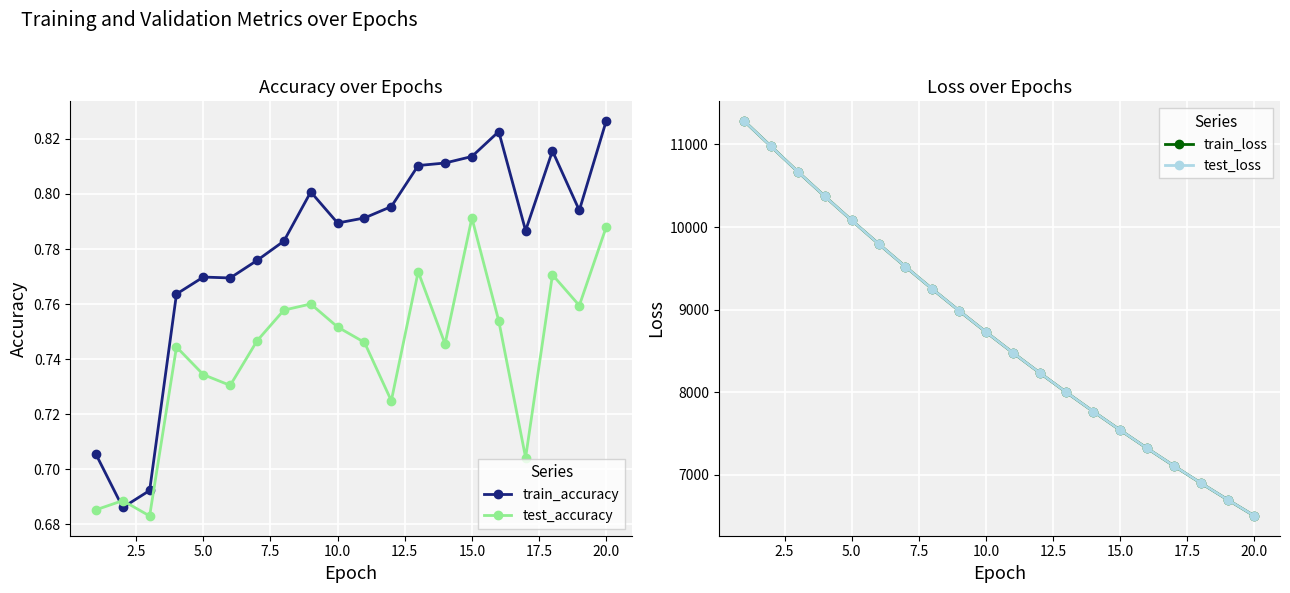

What is the value of the test_loss point at the 10th from the left?

8730.4